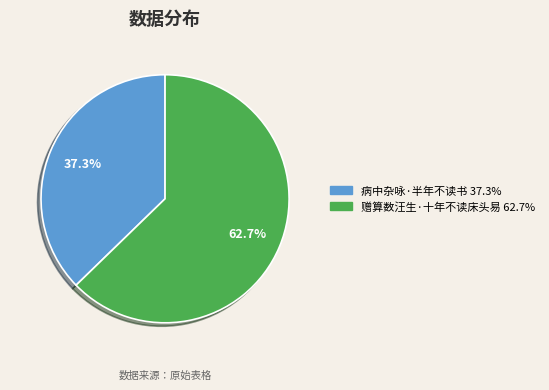

How many slices are in this pie chart?

2